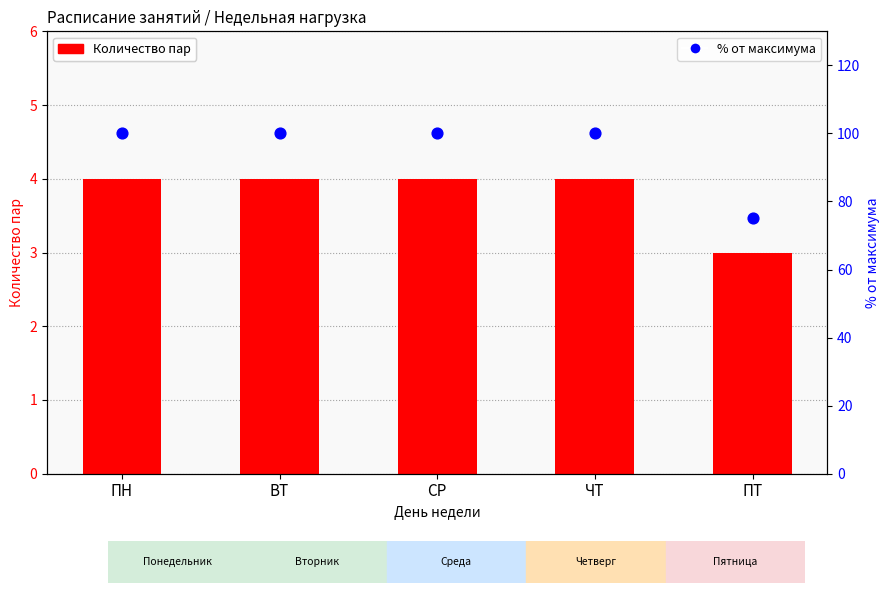

Which series has the widest spread of Y values?

% от максимума